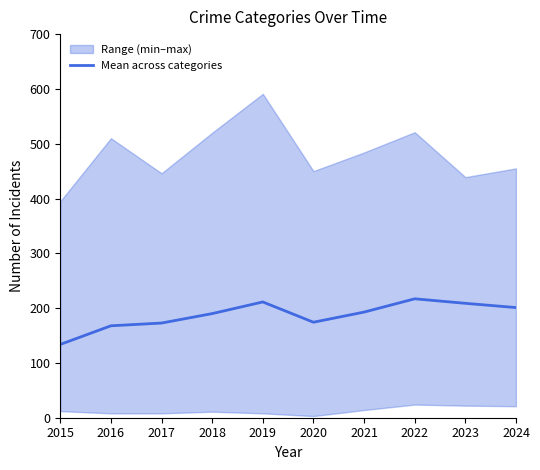

What is the value of the 7th point from the left?

192.8